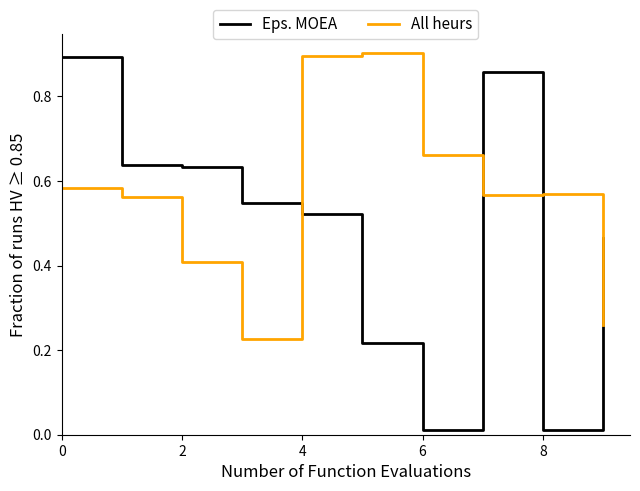

How many lines are shown in the chart?

2